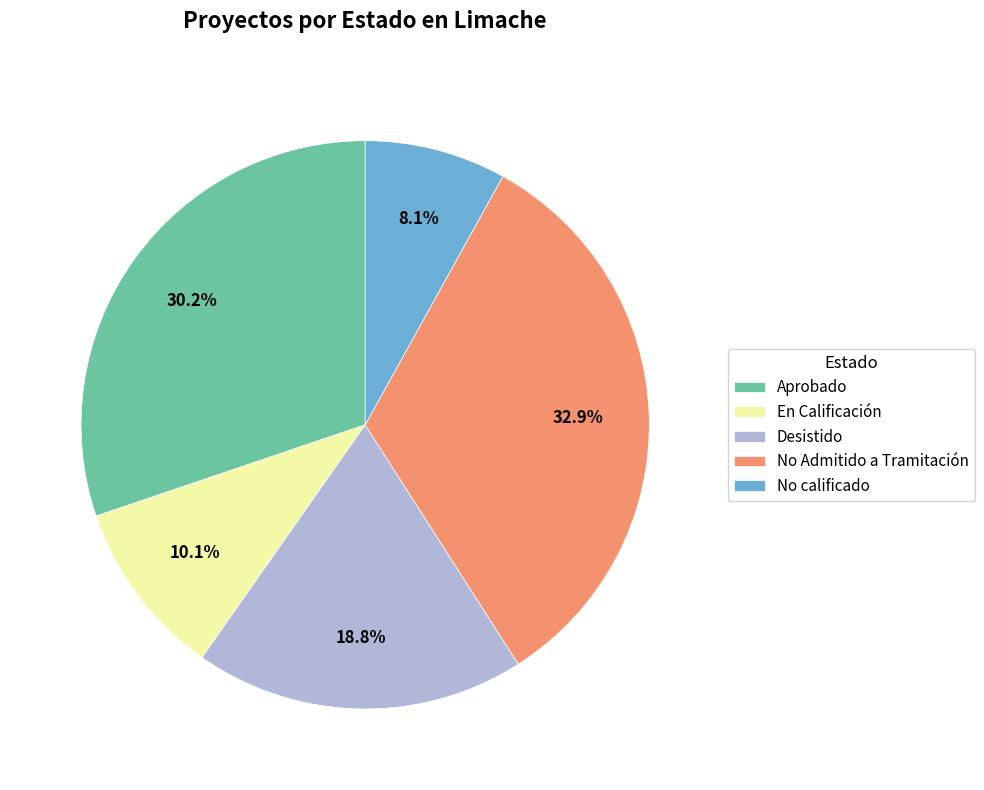

How many slices are in this pie chart?

5